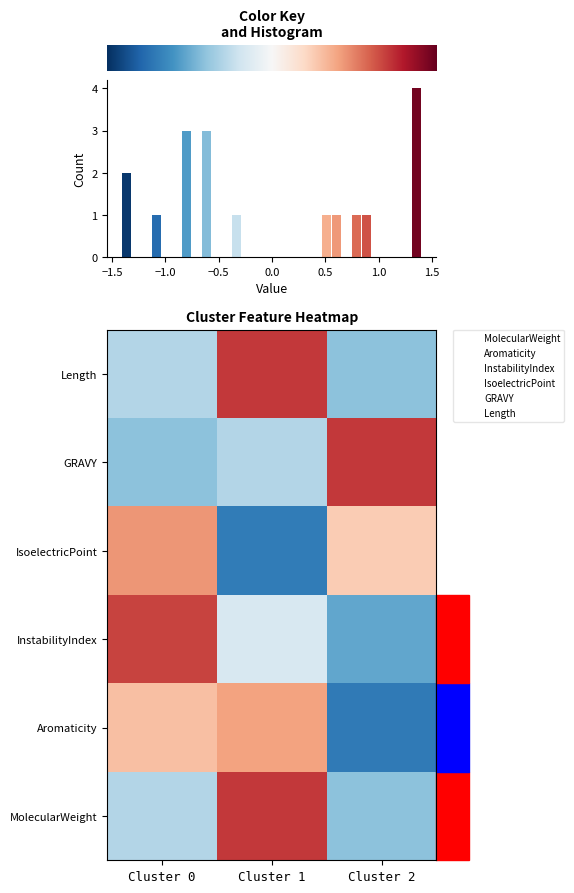

What is the total value across all series at −1.0?

-2.2